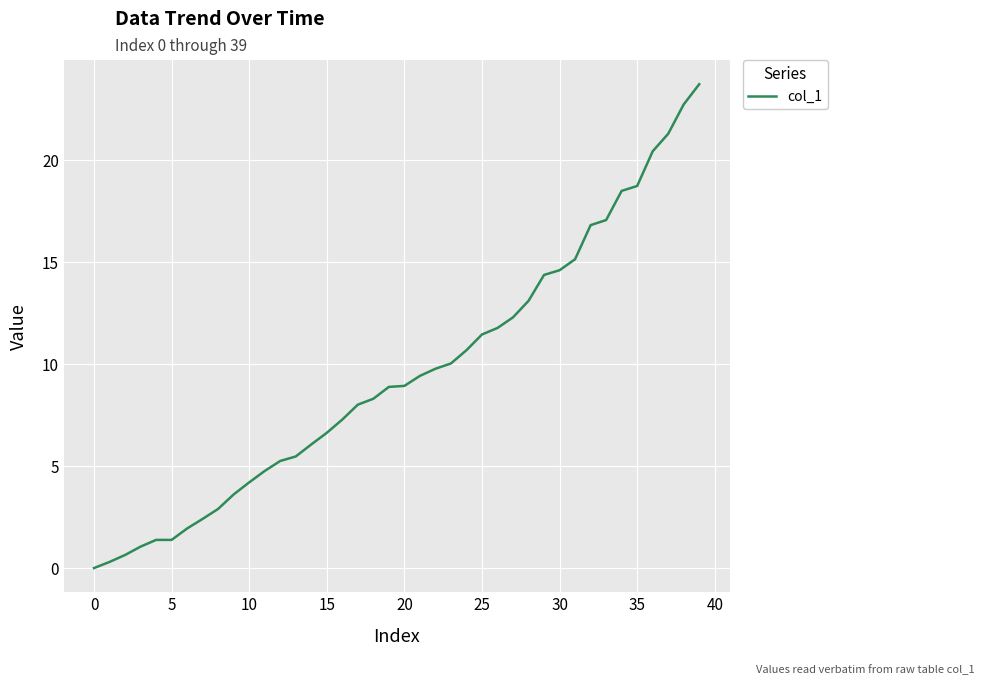

Does the chart display data point markers on the line(s)?

No